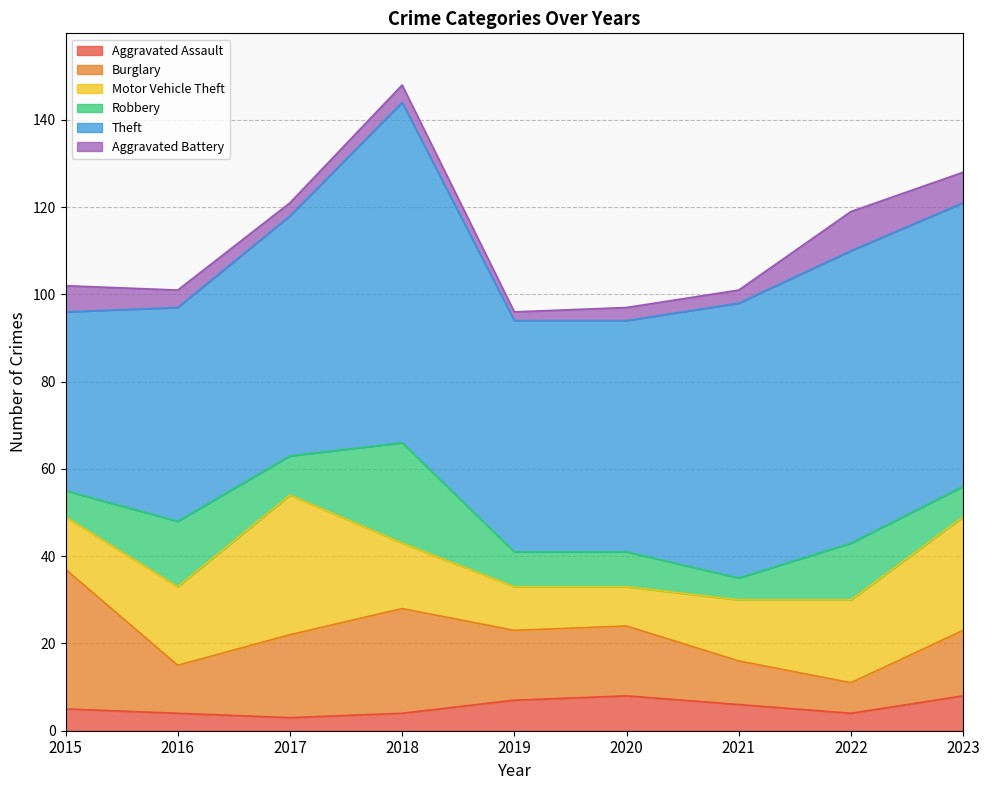

True or false: Aggravated Assault and Motor Vehicle Theft cross at least once.

False